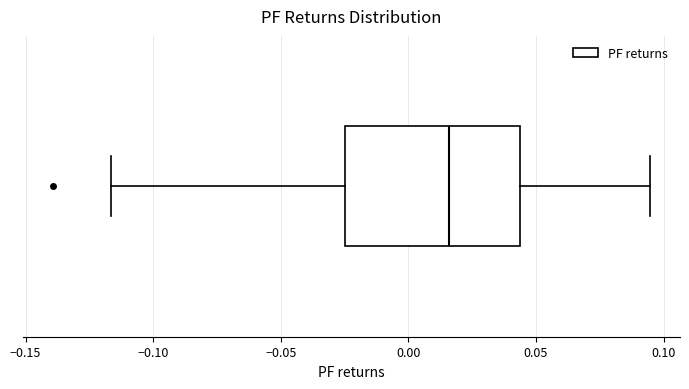

Where does the median line of the box sit on the x-axis? The values are not printed on the chart, so give them approximately, as read against the axis.

0.015